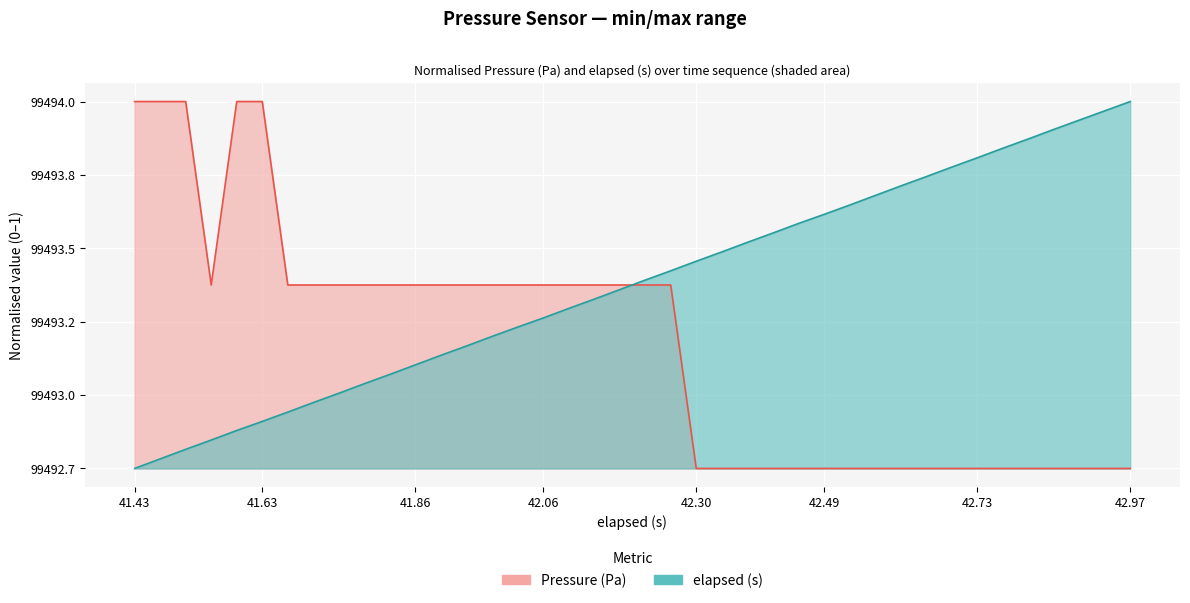

Is it true that elapsed equals 0.8 at 30?

True